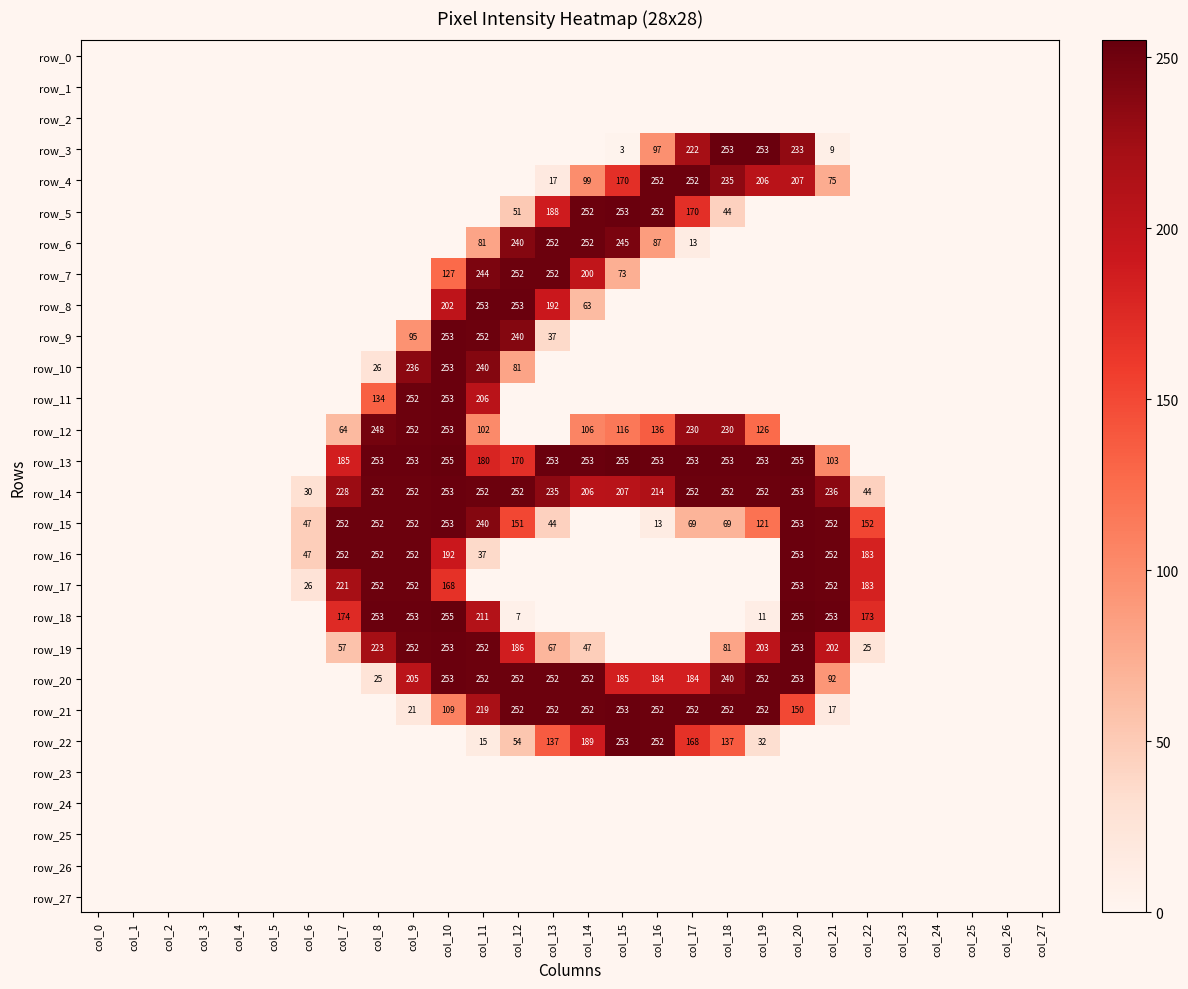

Reading left to right, transcribe all the data shown in this chart.

row_0: 0	0	0	0	0	0	0	0	0	0	0	0	0	0	0	0	0	0	0	0	0	0	0	0	0	0	0	0
row_1: 0	0	0	0	0	0	0	0	0	0	0	0	0	0	0	0	0	0	0	0	0	0	0	0	0	0	0	0
row_2: 0	0	0	0	0	0	0	0	0	0	0	0	0	0	0	0	0	0	0	0	0	0	0	0	0	0	0	0
row_3: 0	0	0	0	0	0	0	0	0	0	0	0	0	0	0	3	97	222	253	253	233	9	0	0	0	0	0	0
row_4: 0	0	0	0	0	0	0	0	0	0	0	0	0	17	99	170	252	252	235	206	207	75	0	0	0	0	0	0
row_5: 0	0	0	0	0	0	0	0	0	0	0	0	51	188	252	253	252	170	44	0	0	0	0	0	0	0	0	0
row_6: 0	0	0	0	0	0	0	0	0	0	0	81	240	252	252	245	87	13	0	0	0	0	0	0	0	0	0	0
row_7: 0	0	0	0	0	0	0	0	0	0	127	244	252	252	200	73	0	0	0	0	0	0	0	0	0	0	0	0
row_8: 0	0	0	0	0	0	0	0	0	0	202	253	253	192	63	0	0	0	0	0	0	0	0	0	0	0	0	0
row_9: 0	0	0	0	0	0	0	0	0	95	253	252	240	37	0	0	0	0	0	0	0	0	0	0	0	0	0	0
row_10: 0	0	0	0	0	0	0	0	26	236	253	240	81	0	0	0	0	0	0	0	0	0	0	0	0	0	0	0
row_11: 0	0	0	0	0	0	0	0	134	252	253	206	0	0	0	0	0	0	0	0	0	0	0	0	0	0	0	0
row_12: 0	0	0	0	0	0	0	64	248	252	253	102	0	0	106	116	136	230	230	126	0	0	0	0	0	0	0	0
row_13: 0	0	0	0	0	0	0	185	253	253	255	180	170	253	253	255	253	253	253	253	255	103	0	0	0	0	0	0
row_14: 0	0	0	0	0	0	30	228	252	252	253	252	252	235	206	207	214	252	252	252	253	236	44	0	0	0	0	0
row_15: 0	0	0	0	0	0	47	252	252	252	253	240	151	44	0	0	13	69	69	121	253	252	152	0	0	0	0	0
row_16: 0	0	0	0	0	0	47	252	252	252	192	37	0	0	0	0	0	0	0	0	253	252	183	0	0	0	0	0
row_17: 0	0	0	0	0	0	26	221	252	252	168	0	0	0	0	0	0	0	0	0	253	252	183	0	0	0	0	0
row_18: 0	0	0	0	0	0	0	174	253	253	255	211	7	0	0	0	0	0	0	11	255	253	173	0	0	0	0	0
row_19: 0	0	0	0	0	0	0	57	223	252	253	252	186	67	47	0	0	0	81	203	253	202	25	0	0	0	0	0
row_20: 0	0	0	0	0	0	0	0	25	205	253	252	252	252	252	185	184	184	240	252	253	92	0	0	0	0	0	0
row_21: 0	0	0	0	0	0	0	0	0	21	109	219	252	252	252	253	252	252	252	252	150	17	0	0	0	0	0	0
row_22: 0	0	0	0	0	0	0	0	0	0	0	15	54	137	189	253	252	168	137	32	0	0	0	0	0	0	0	0
row_23: 0	0	0	0	0	0	0	0	0	0	0	0	0	0	0	0	0	0	0	0	0	0	0	0	0	0	0	0
row_24: 0	0	0	0	0	0	0	0	0	0	0	0	0	0	0	0	0	0	0	0	0	0	0	0	0	0	0	0
row_25: 0	0	0	0	0	0	0	0	0	0	0	0	0	0	0	0	0	0	0	0	0	0	0	0	0	0	0	0
row_26: 0	0	0	0	0	0	0	0	0	0	0	0	0	0	0	0	0	0	0	0	0	0	0	0	0	0	0	0
row_27: 0	0	0	0	0	0	0	0	0	0	0	0	0	0	0	0	0	0	0	0	0	0	0	0	0	0	0	0